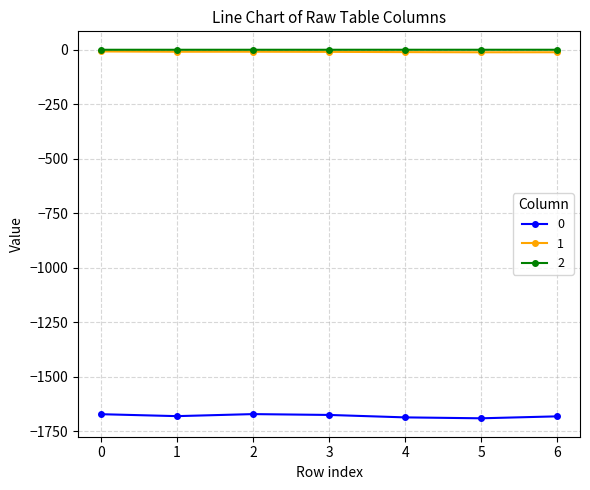

What is the difference between the maximum and second lowest values in the 0 series?

15.0